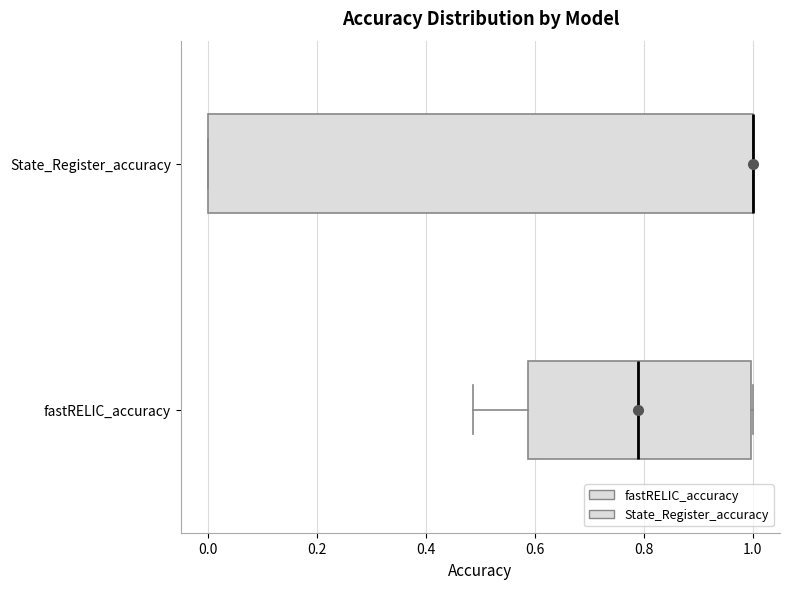

Comparing the boxes themselves (not the whiskers), which one is the widest?

State_Register_accuracy